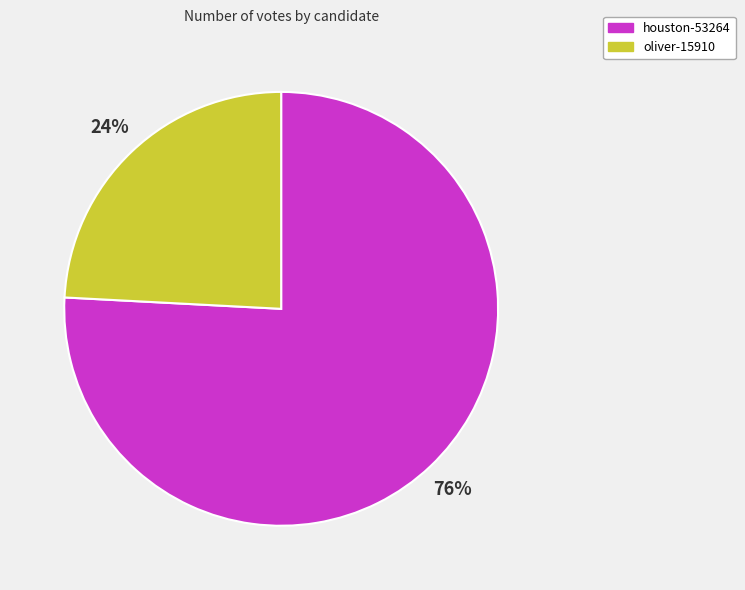

What is the ratio of the value at oliver-15910 to the value at houston-53264?

0.3